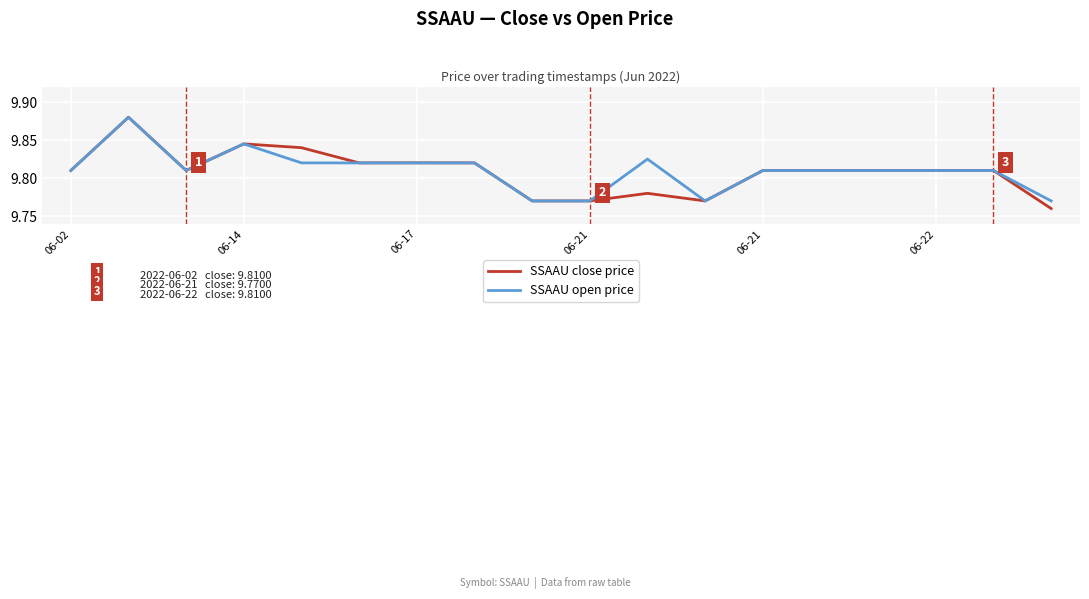

Count the number of categories in the chart.

18